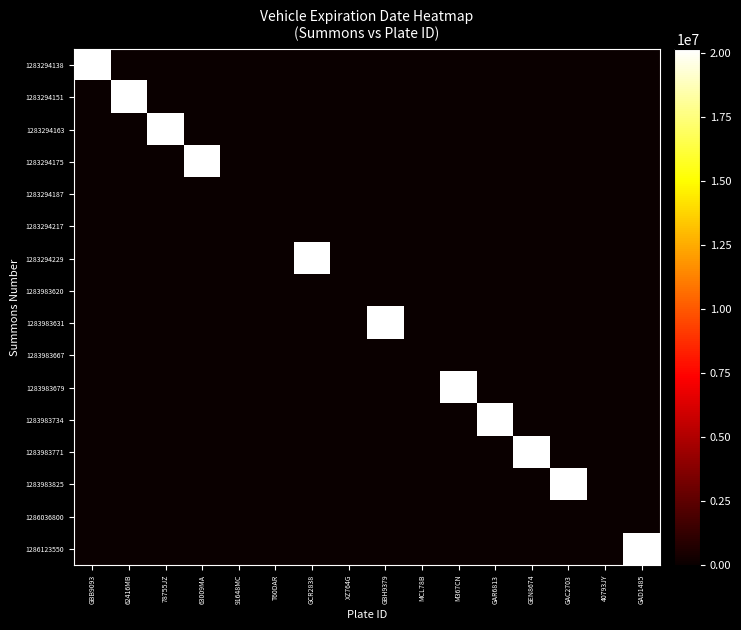

What is the difference between the highest and lowest values at 62416MB?

20140430